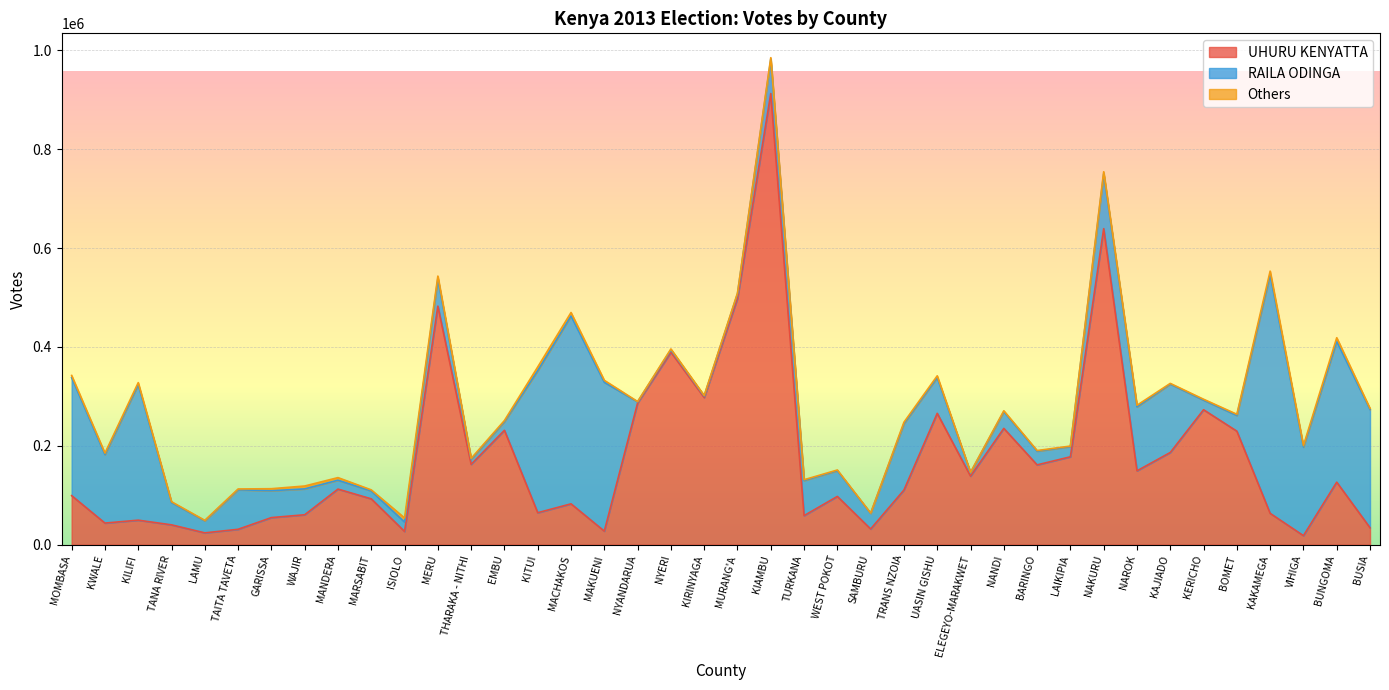

True or false: UHURU KENYATTA and Others cross at least once.

False